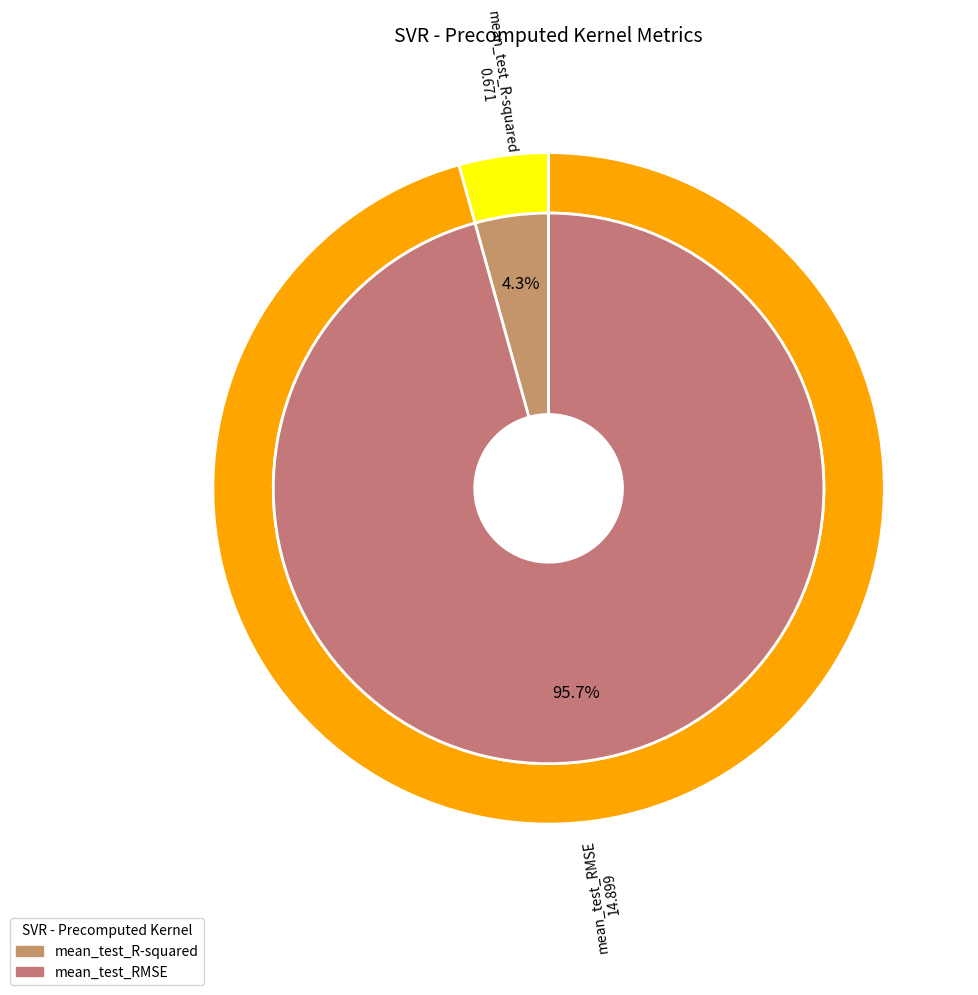

To the nearest percent, what is the difference between the mean_test_R-squared and mean_test_RMSE slice percentages?

91%